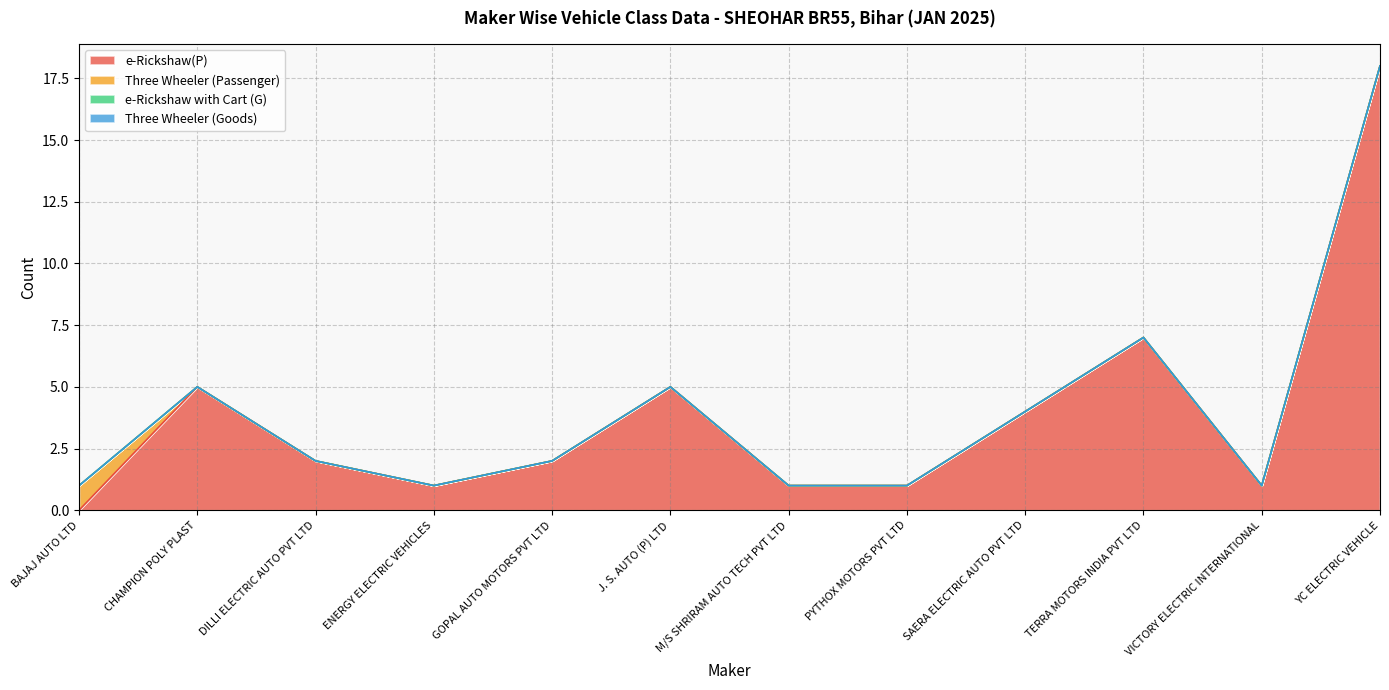

How many distinct data groups are displayed?

4